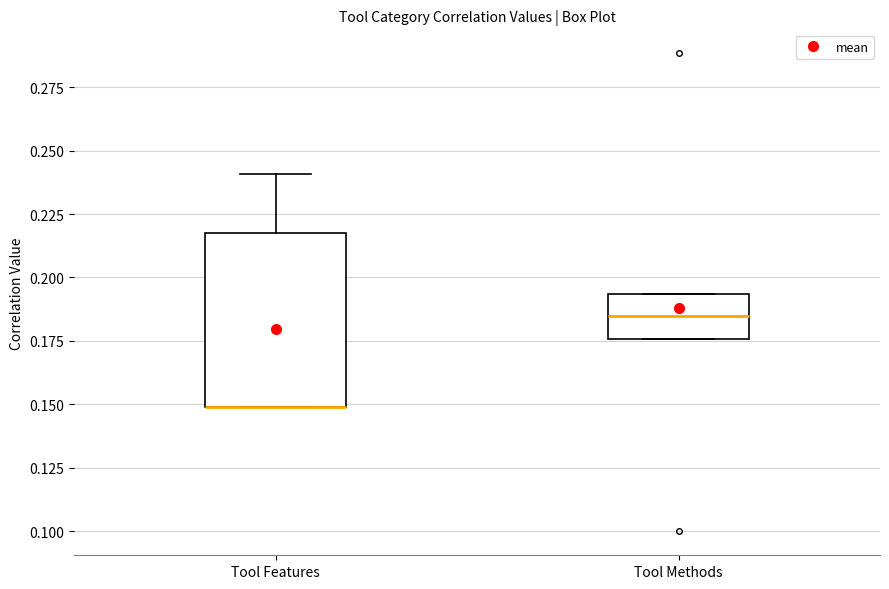

Reading left to right, read every box against the y-axis: the position of its median line, the range the box covers, and the ends of its whiskers. The values are not printed on the chart, so give them approximately, as read against the axis.

Tool Features: median 0.150 (drawn on the box's lower edge), box 0.150 to 0.220, whiskers 0.150 to 0.240
Tool Methods: median 0.185, box 0.175 to 0.195, whiskers 0.175 to 0.195